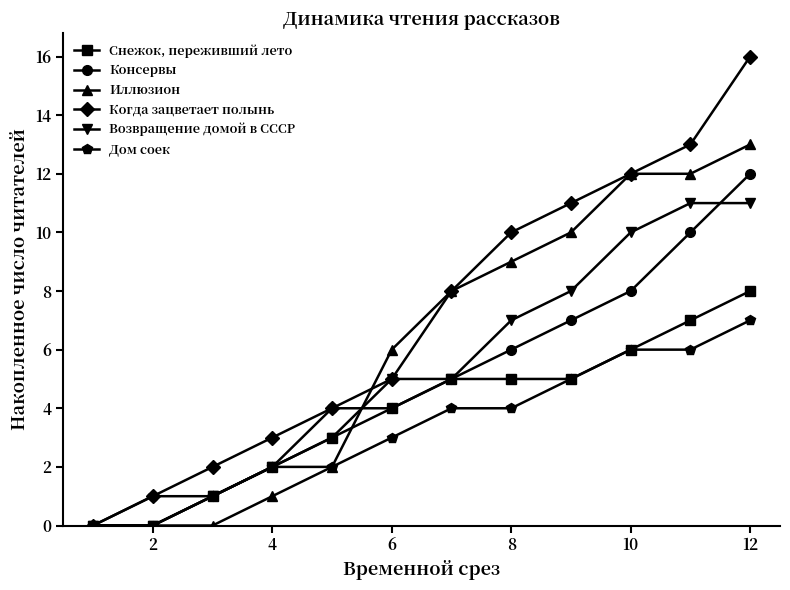

What is the greatest value displayed?

16